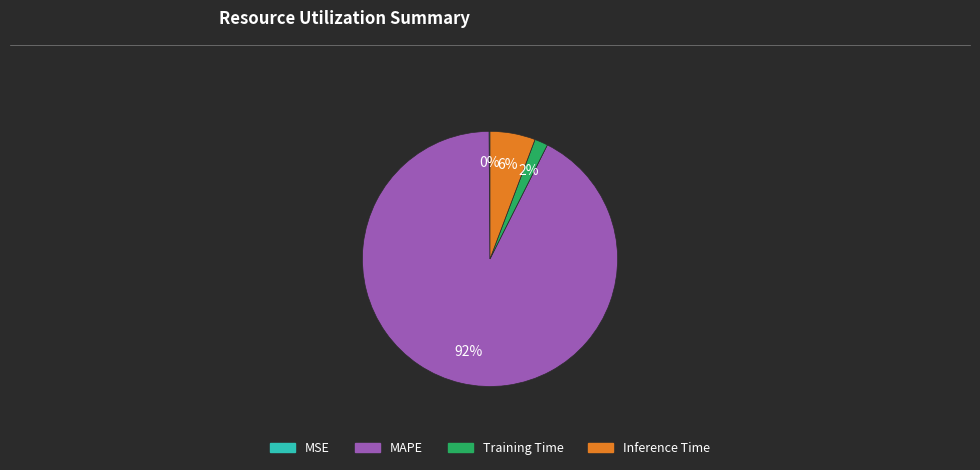

What percentage is the Inference Time slice, to the nearest percent?

6%